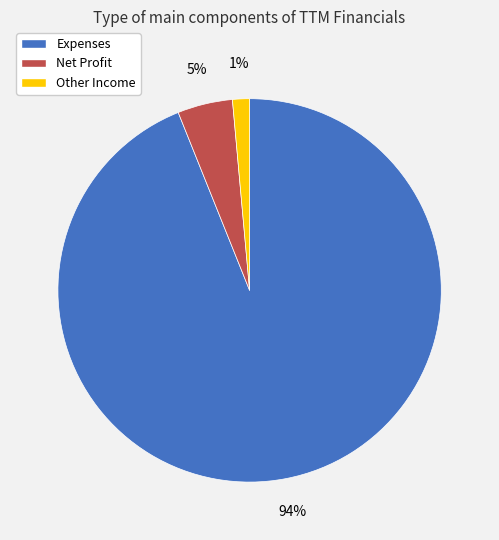

Do Other Income and Net Profit together represent more than half of the pie?

No